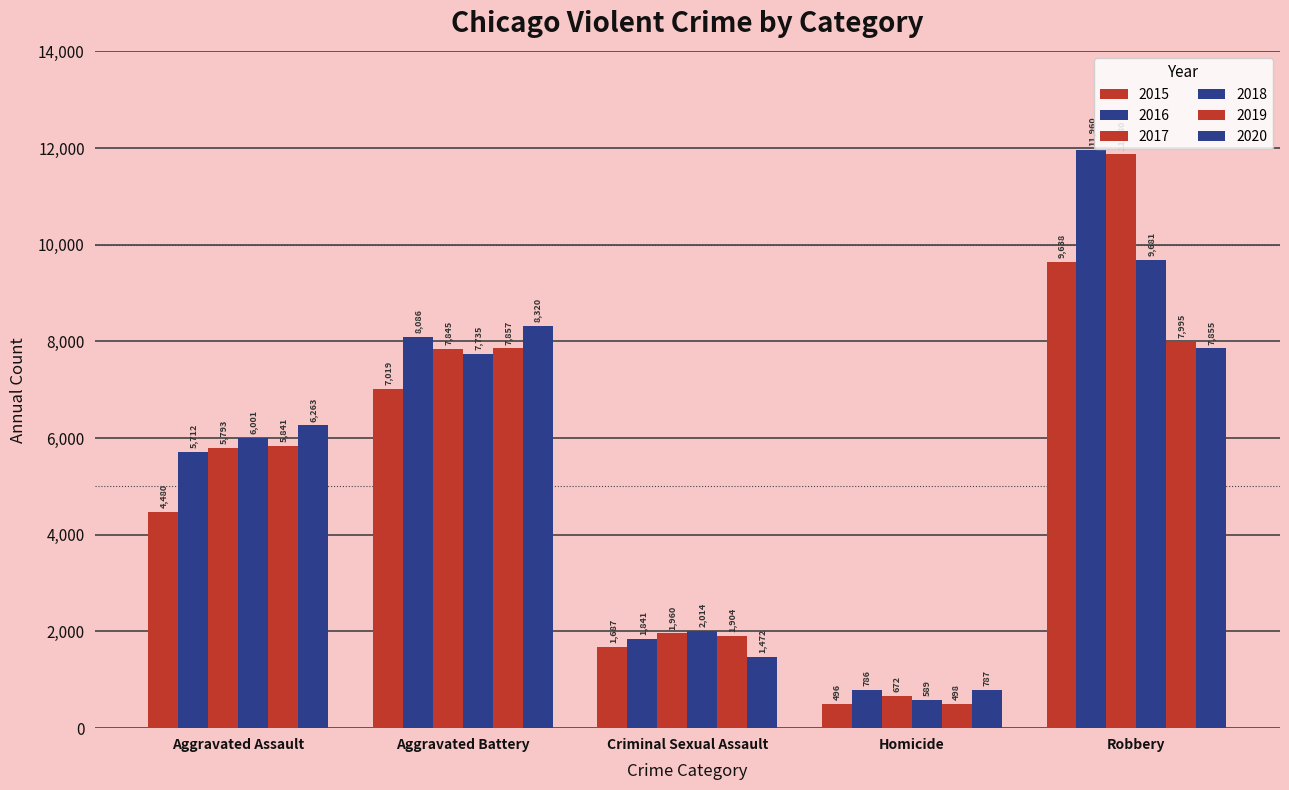

How many groups of bars are there?

5